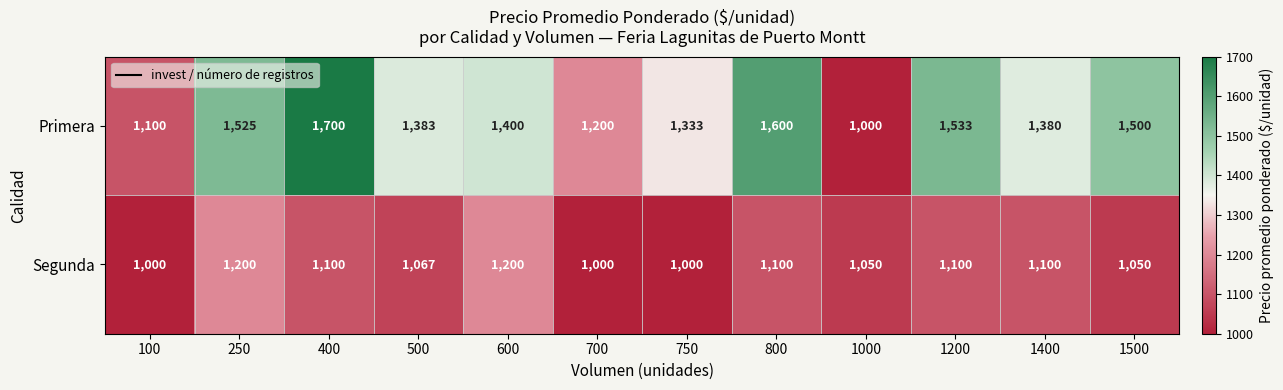

Which label corresponds to the largest value in the chart?

400